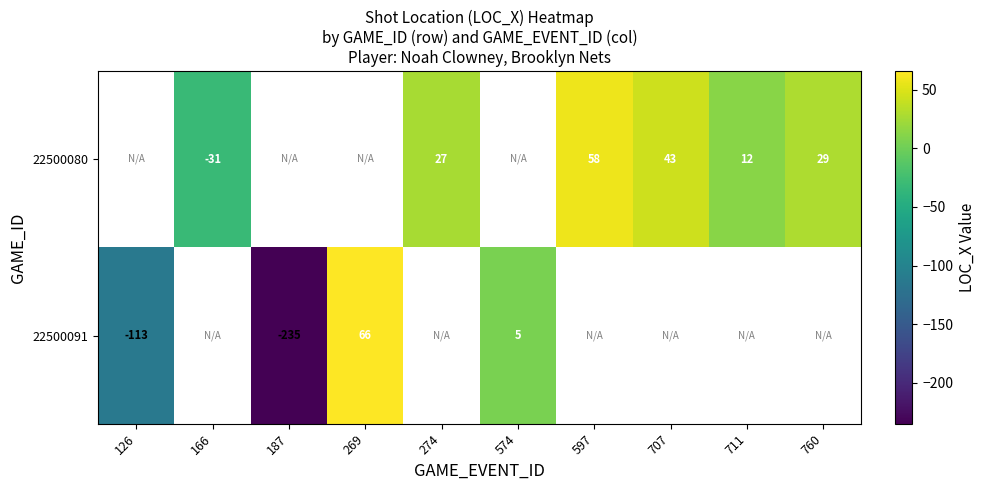

What is the smallest value displayed?

-235.0